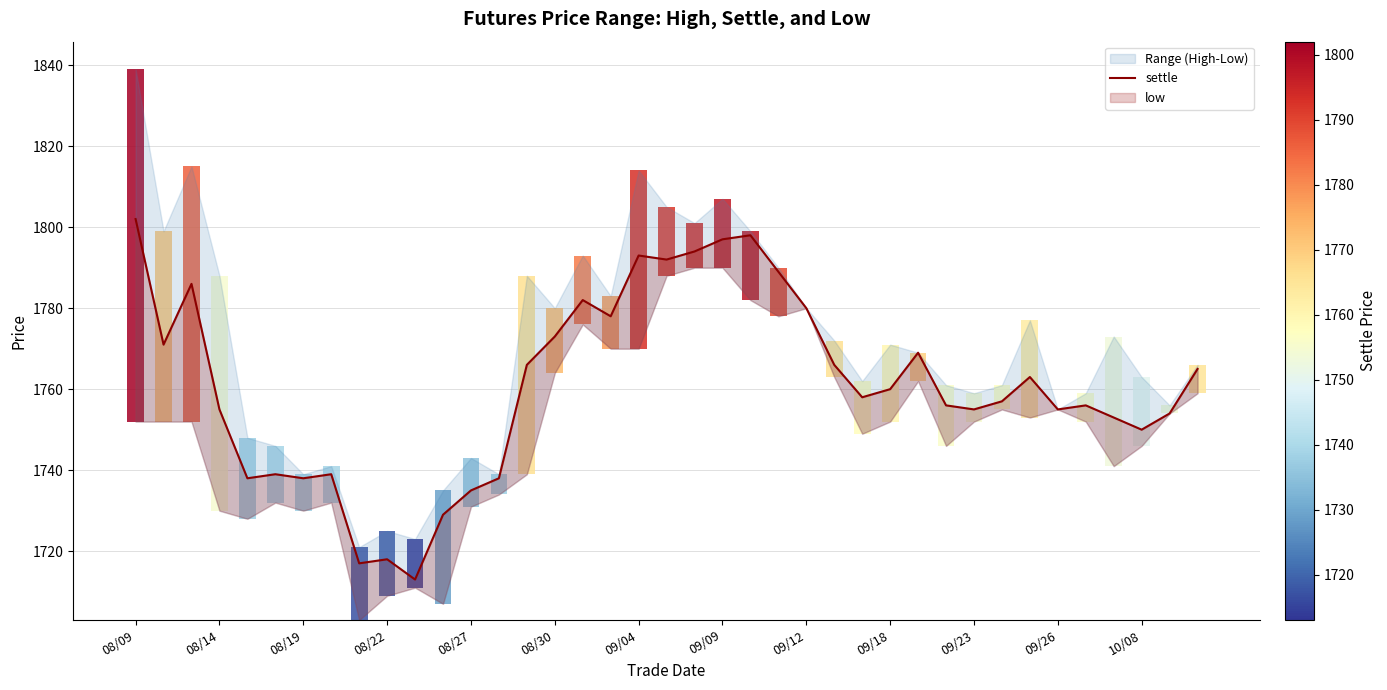

What is the average value?

1761